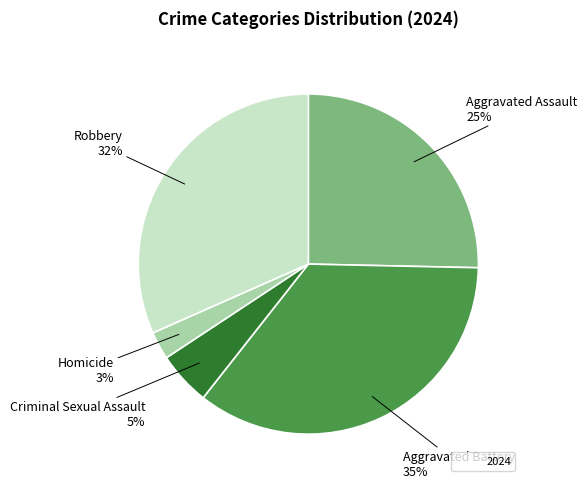

Does any single category account for the majority?

No